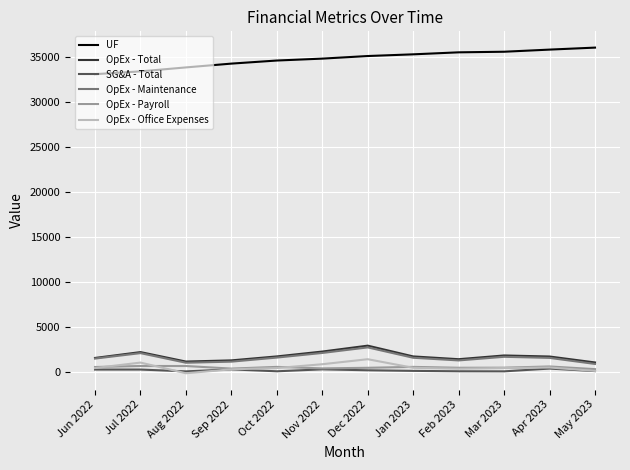

What is the sum of the OpEx - Total values at Nov 2022 and Jul 2022?

4564.0